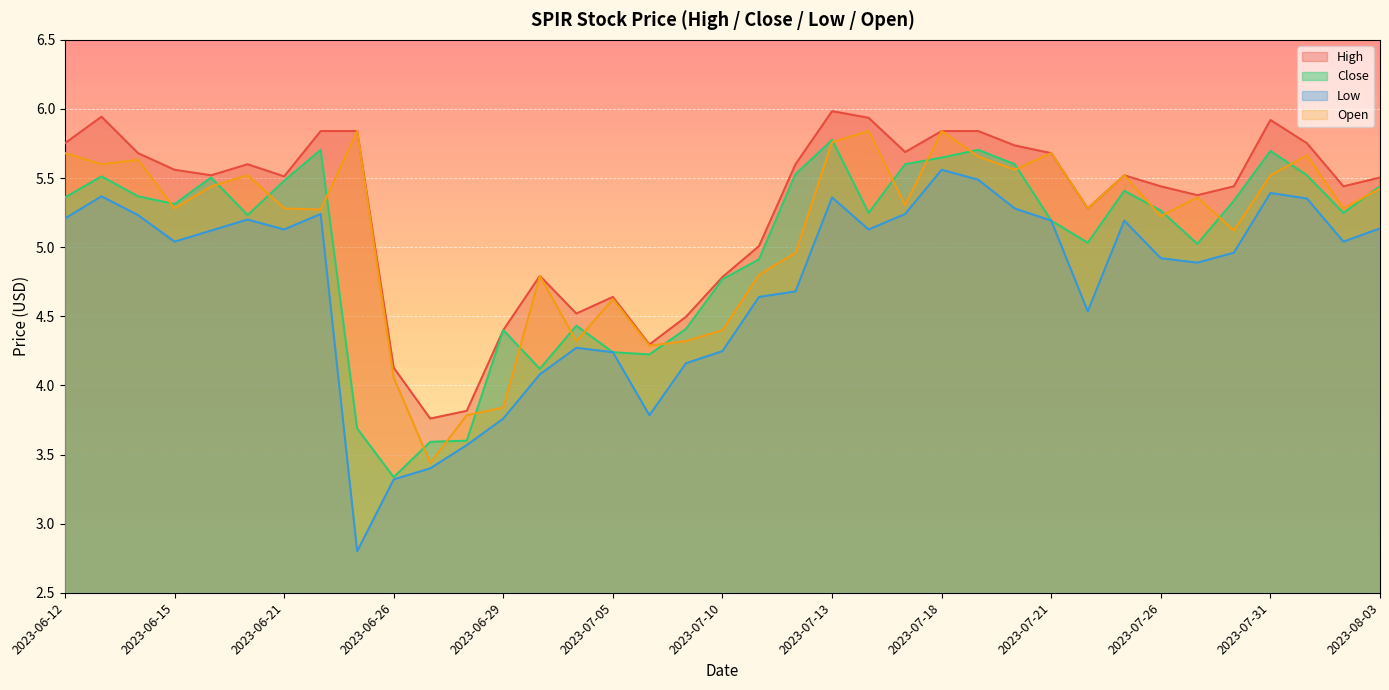

How many categories are shown in the chart?

37